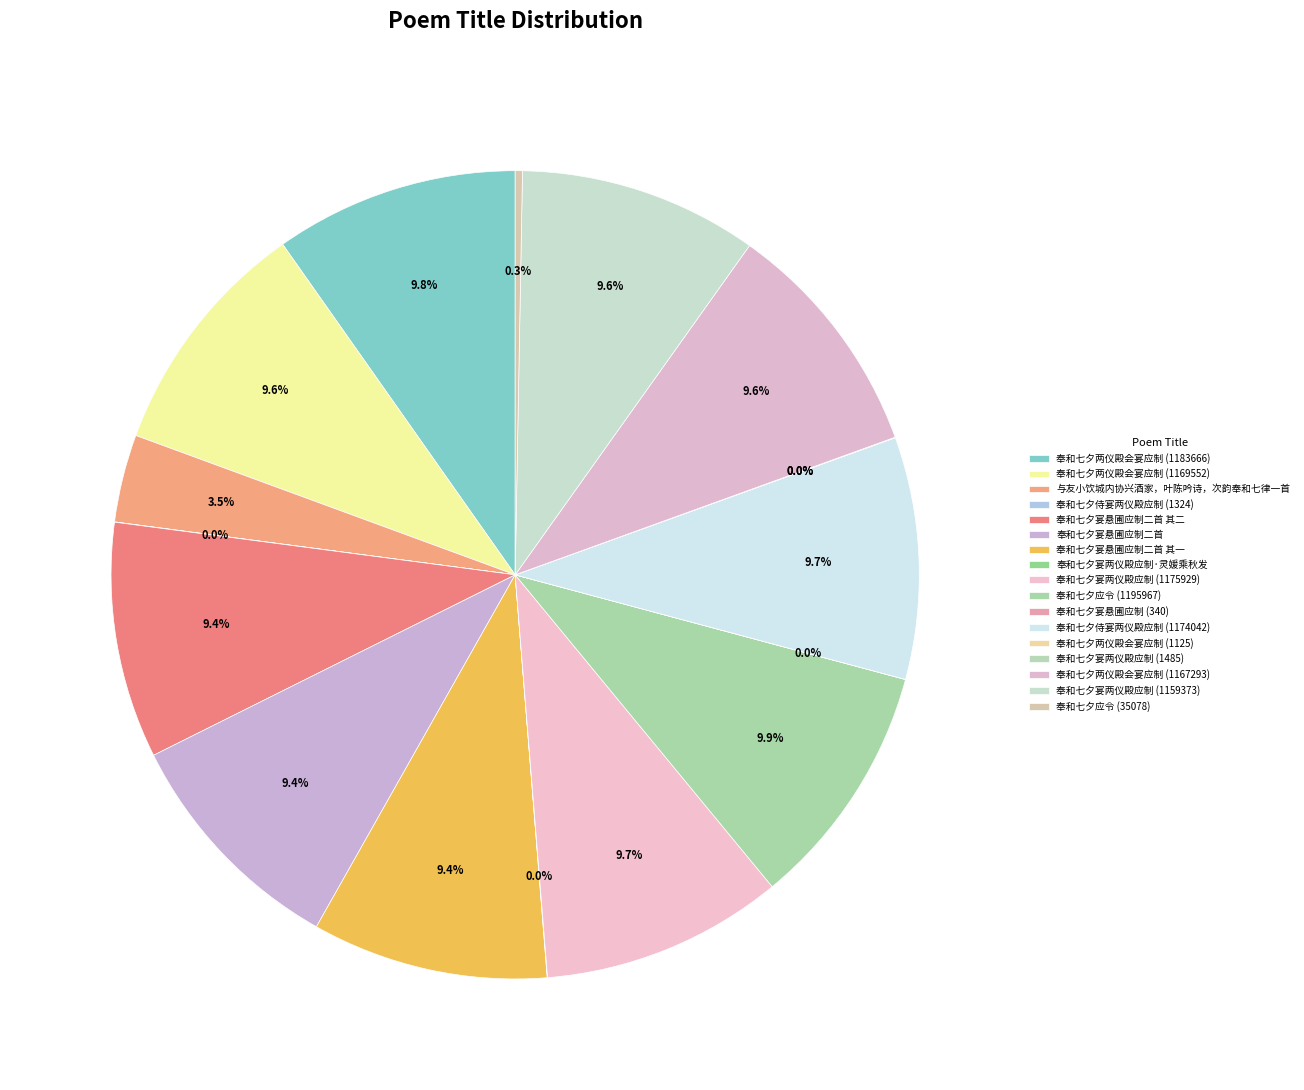

Rank the categories by value from highest to lowest.

奉和七夕应令 (1195967), 奉和七夕两仪殿会宴应制 (1183666), 奉和七夕宴两仪殿应制 (1175929), 奉和七夕侍宴两仪殿应制 (1174042), 奉和七夕两仪殿会宴应制 (1169552), 奉和七夕两仪殿会宴应制 (1167293), 奉和七夕宴两仪殿应制 (1159373), 奉和七夕宴悬圃应制二首, 奉和七夕宴悬圃应制二首 其二, 奉和七夕宴悬圃应制二首 其一, 与友小饮城内协兴酒家，叶陈吟诗，次韵奉和七律一首, 奉和七夕应令 (35078), 奉和七夕宴两仪殿应制·灵媛乘秋发, 奉和七夕宴两仪殿应制 (1485), 奉和七夕侍宴两仪殿应制 (1324), 奉和七夕两仪殿会宴应制 (1125), 奉和七夕宴悬圃应制 (340)